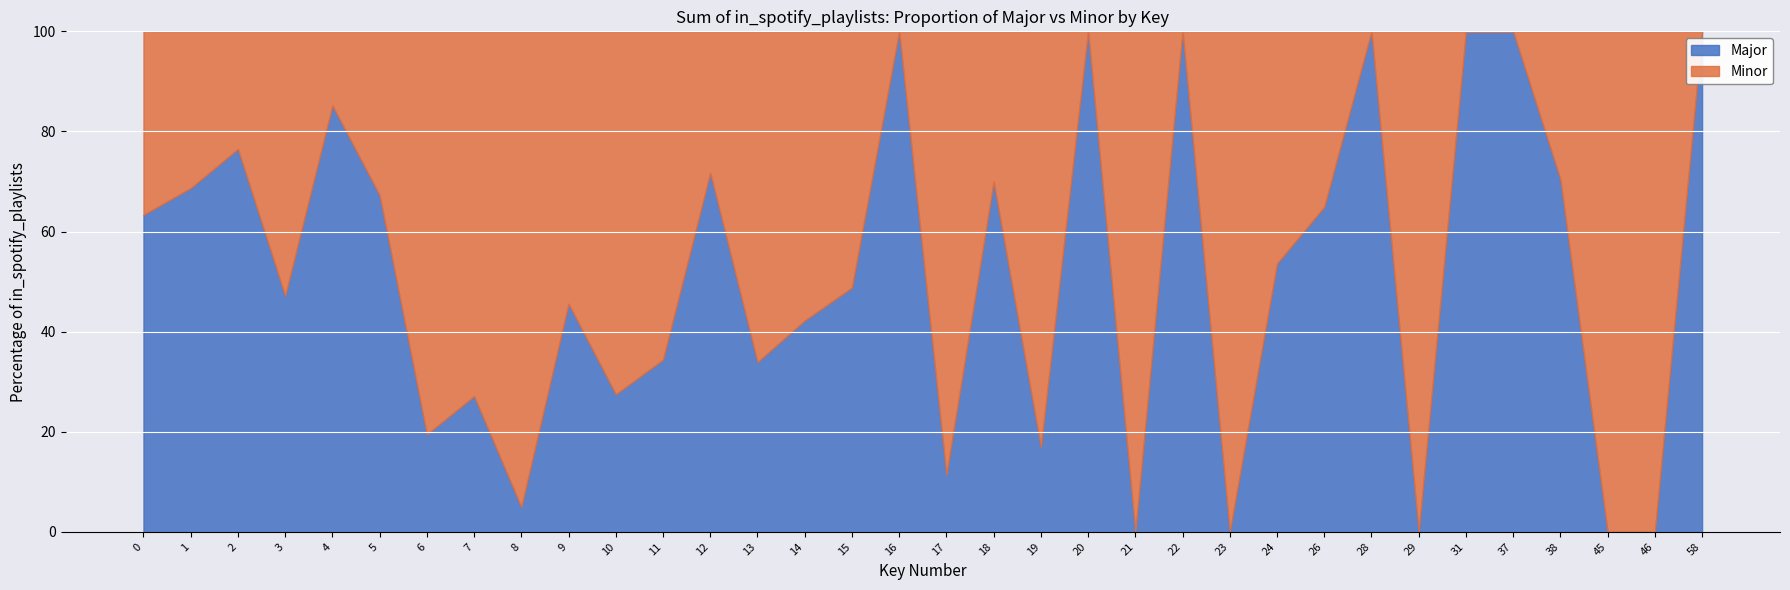

What are all the series names shown in the legend?

Major, Minor